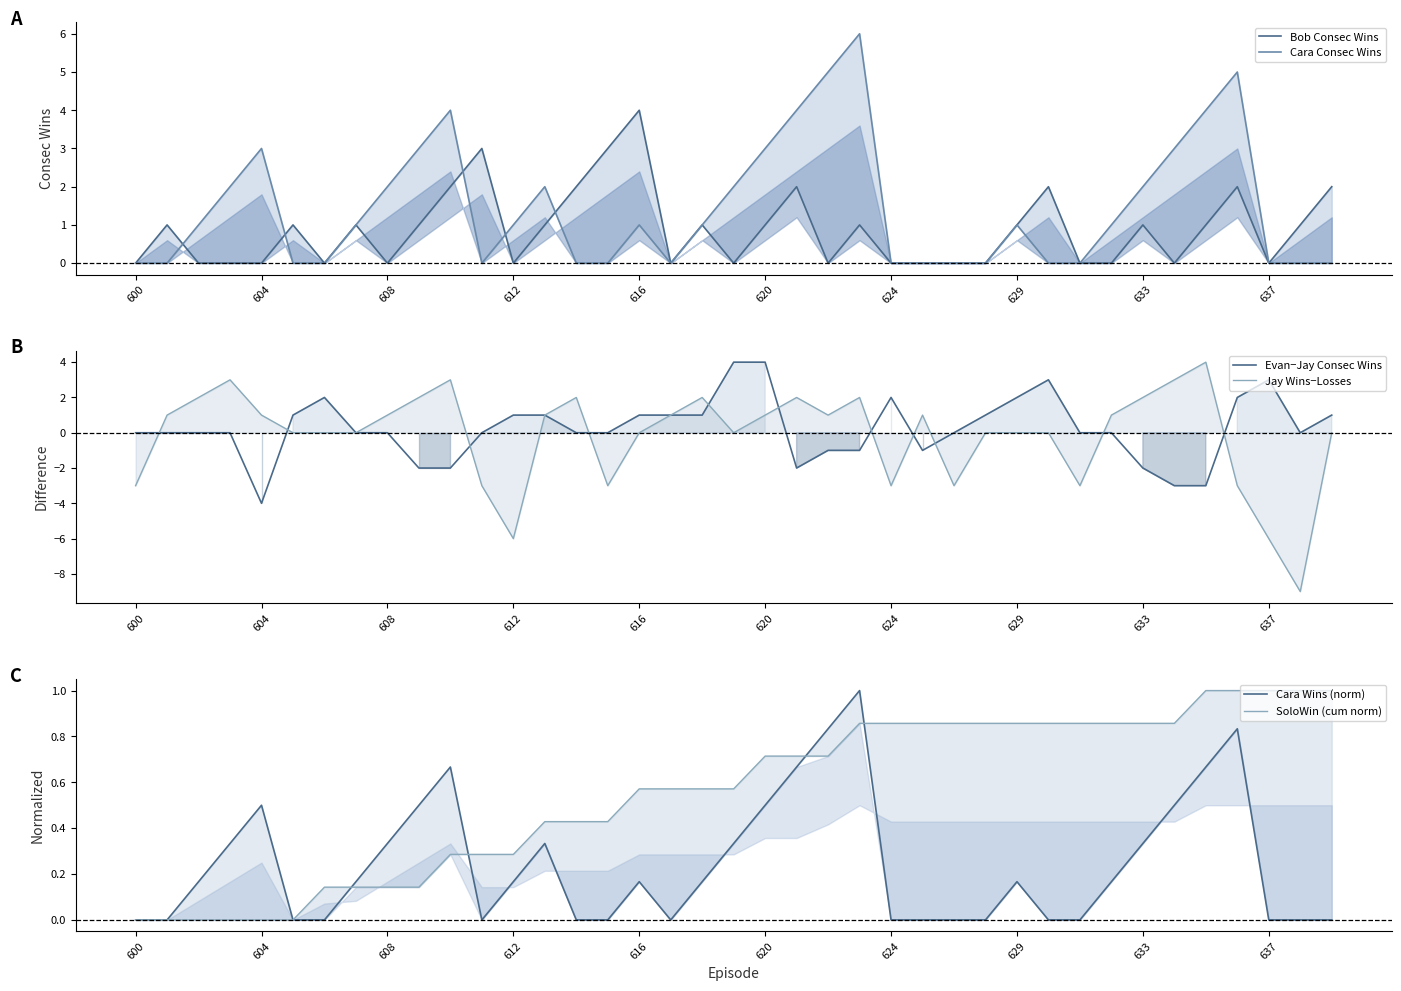

At 13, list the series in order from smallest to largest.

Cara Wins (norm), SoloWin (cum norm), Bob Consec Wins, Evan−Jay Consec Wins, Jay Wins−Losses, Cara Consec Wins